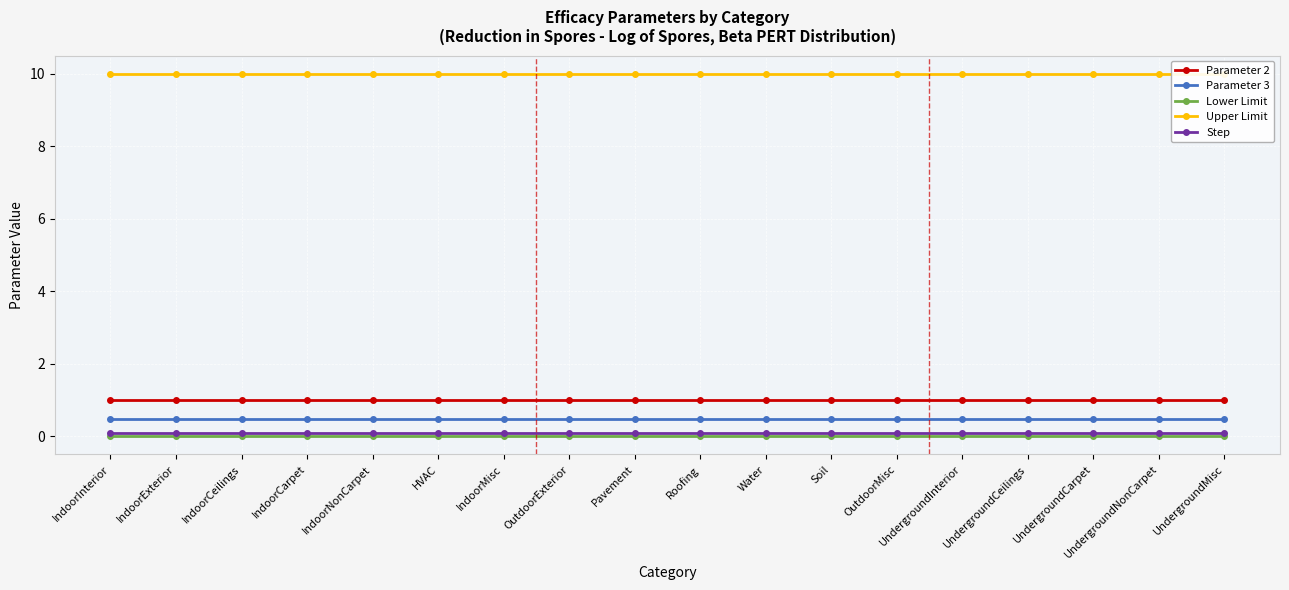

What is the label of the 12th point from the left?

Soil